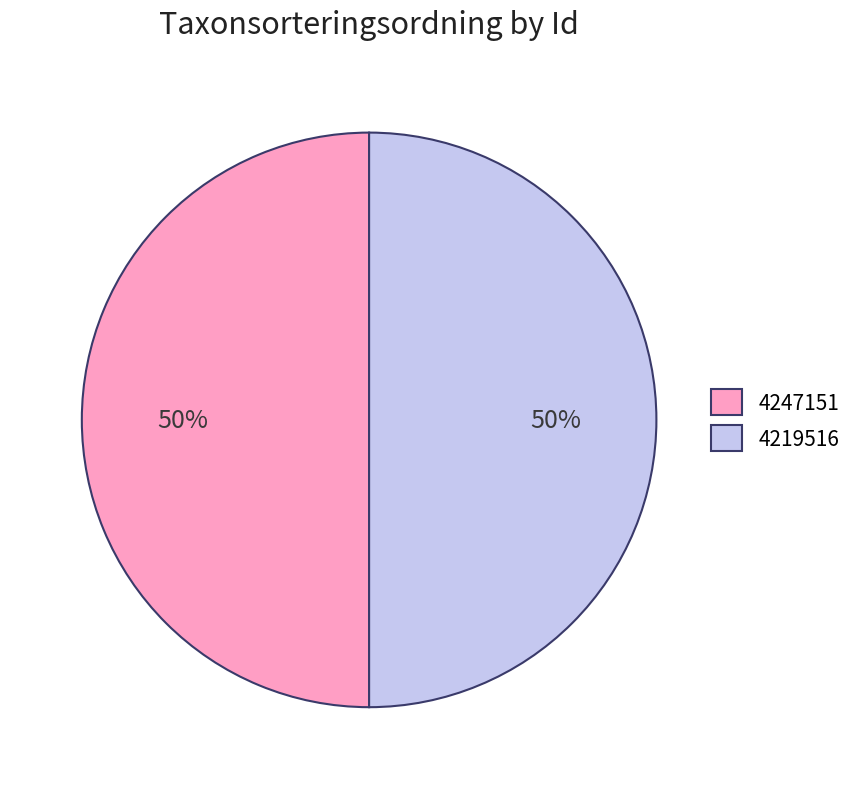

Is the sum of 4219516 and 4247151 greater than half?

Yes